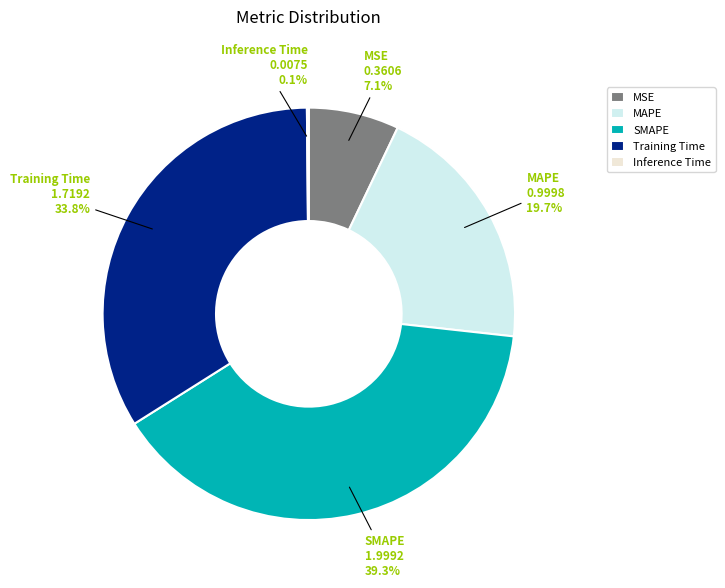

Combined, what portion of the pie is Training Time and MAPE?

53.5%